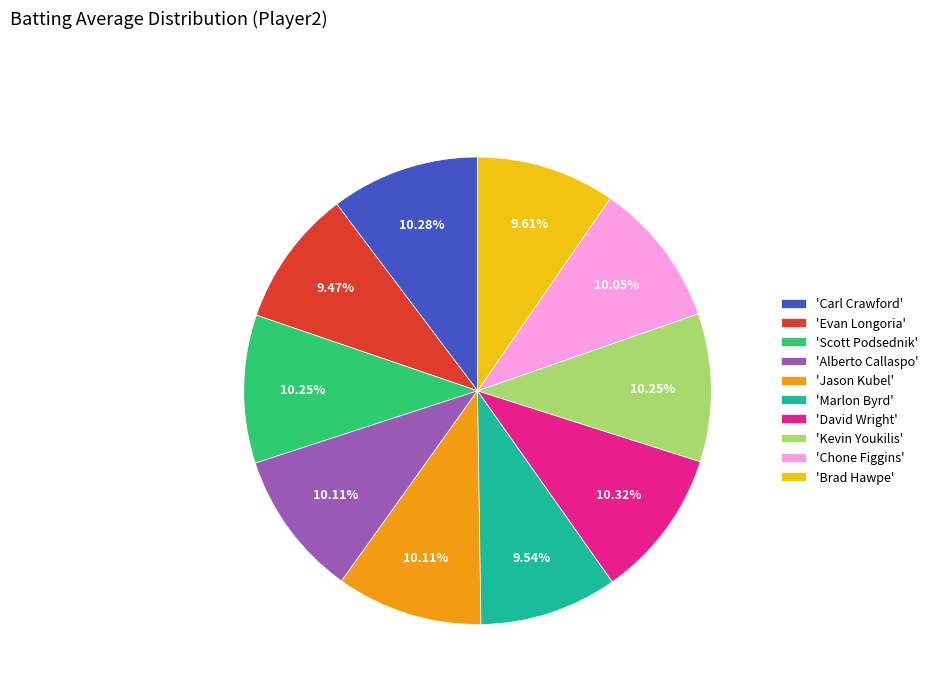

Is there any slice that represents more than half of the pie?

No